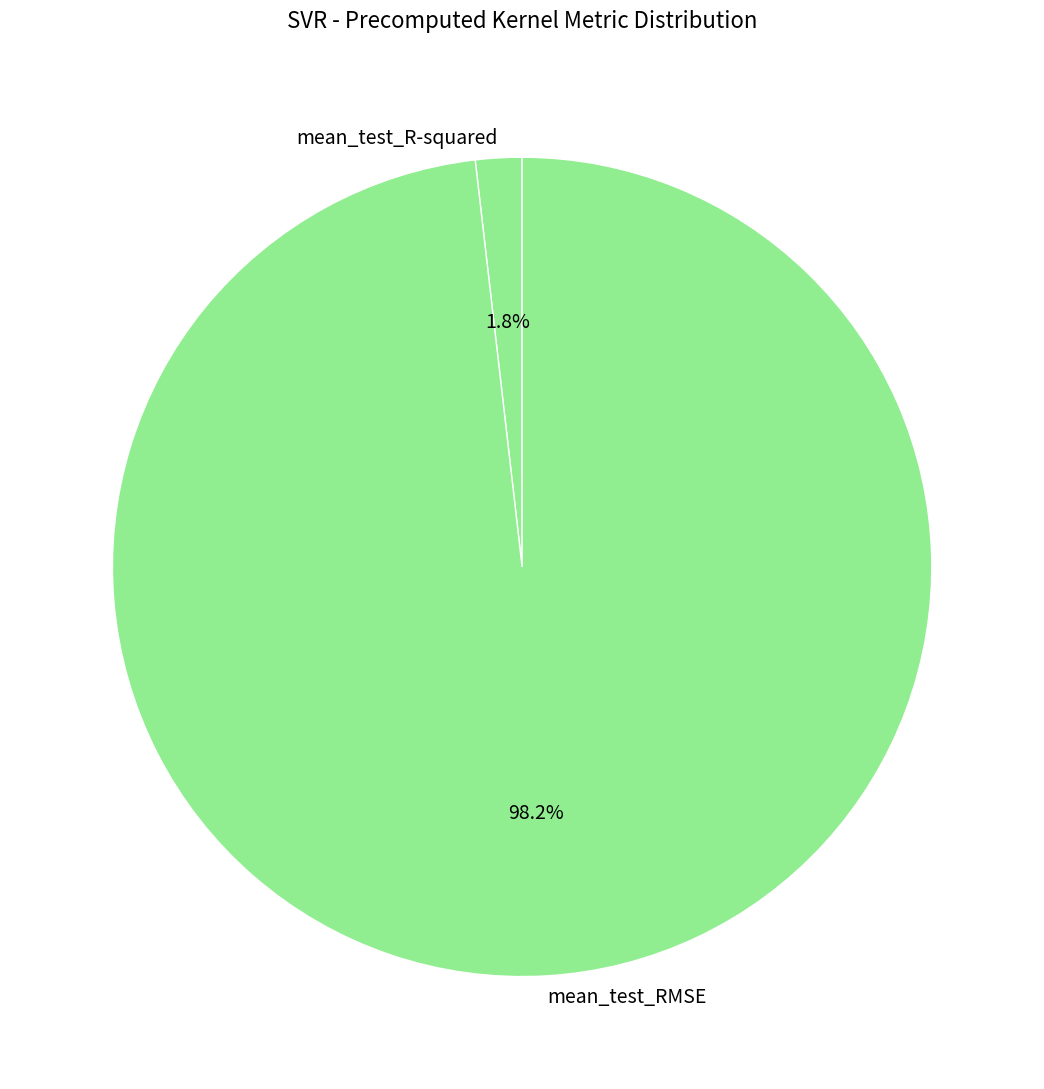

Rank the categories by value from highest to lowest.

mean_test_RMSE, mean_test_R-squared